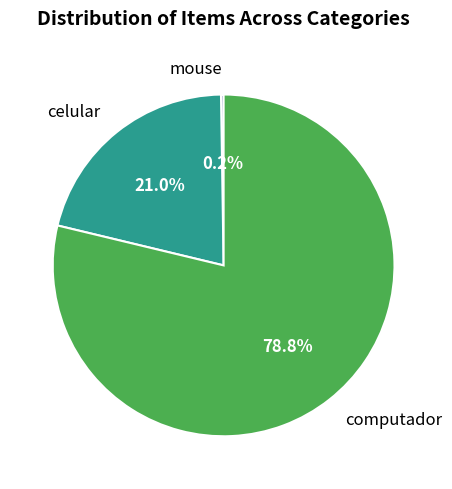

Does celular account for over 50% of the chart?

No